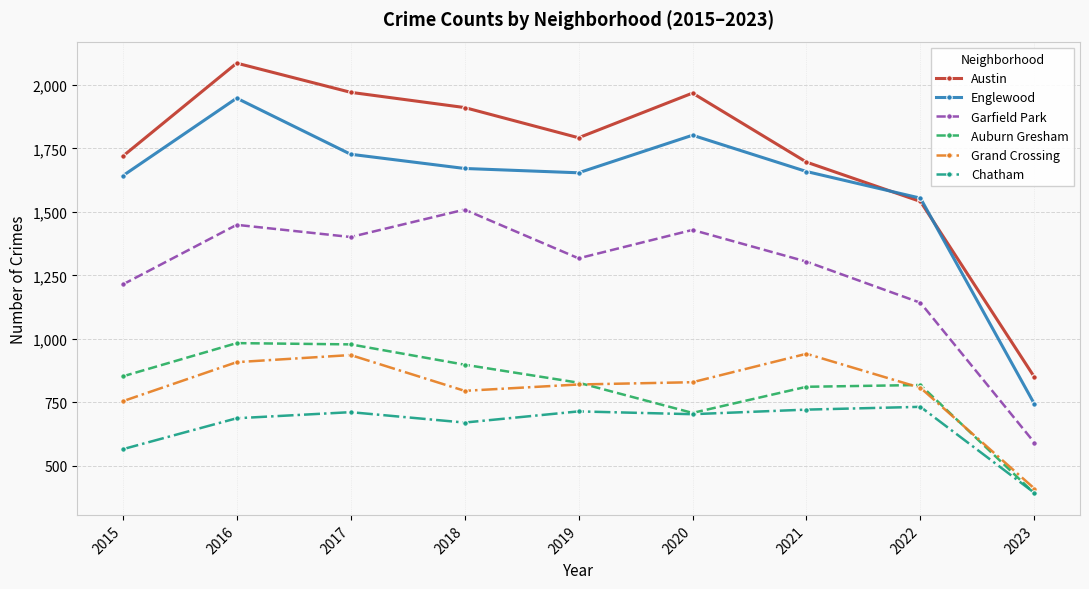

What is the lowest value of the Englewood series?

743